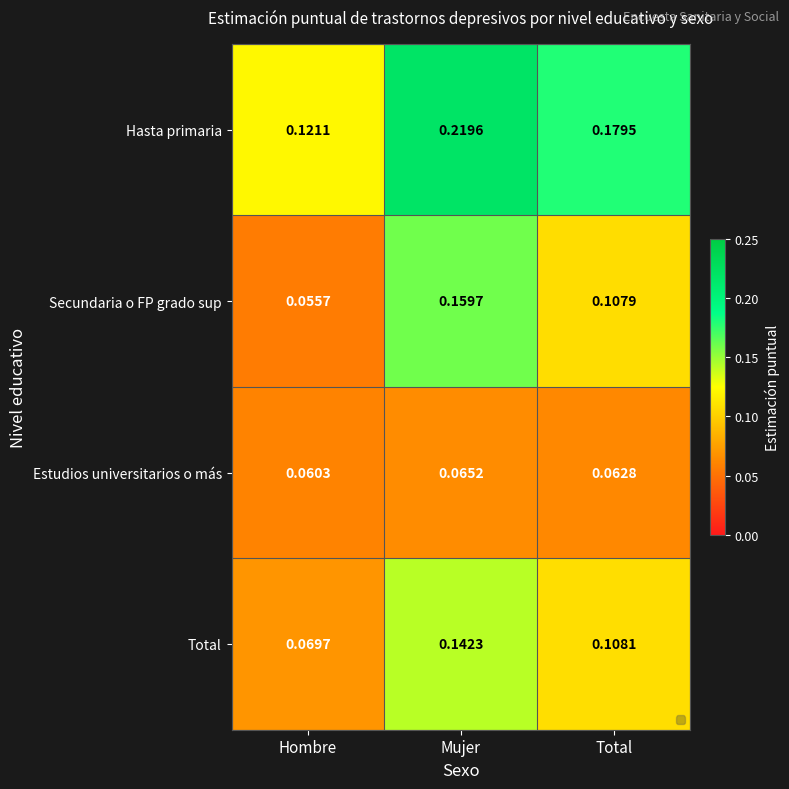

Which series has the largest total across all categories?

Hasta primaria